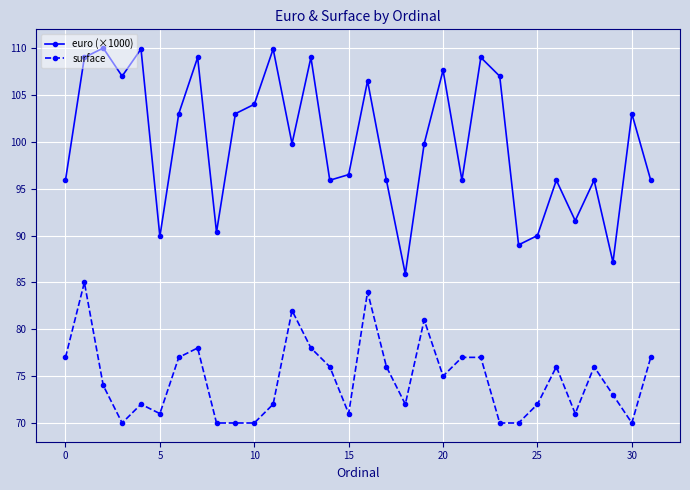

True or false: surface and euro (×1000) cross at least once.

False